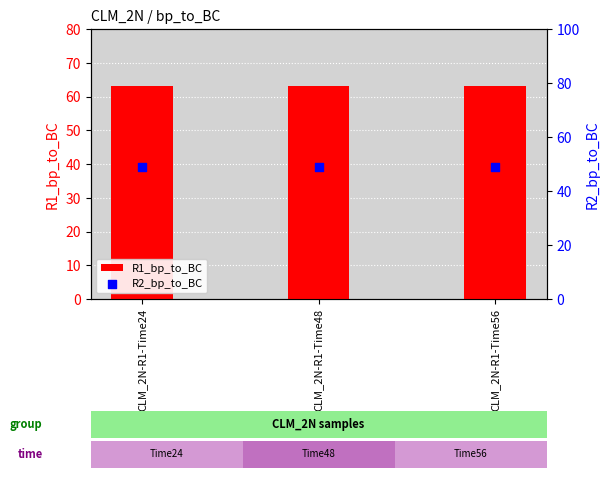

Which series has the largest total across all categories?

R1_bp_to_BC